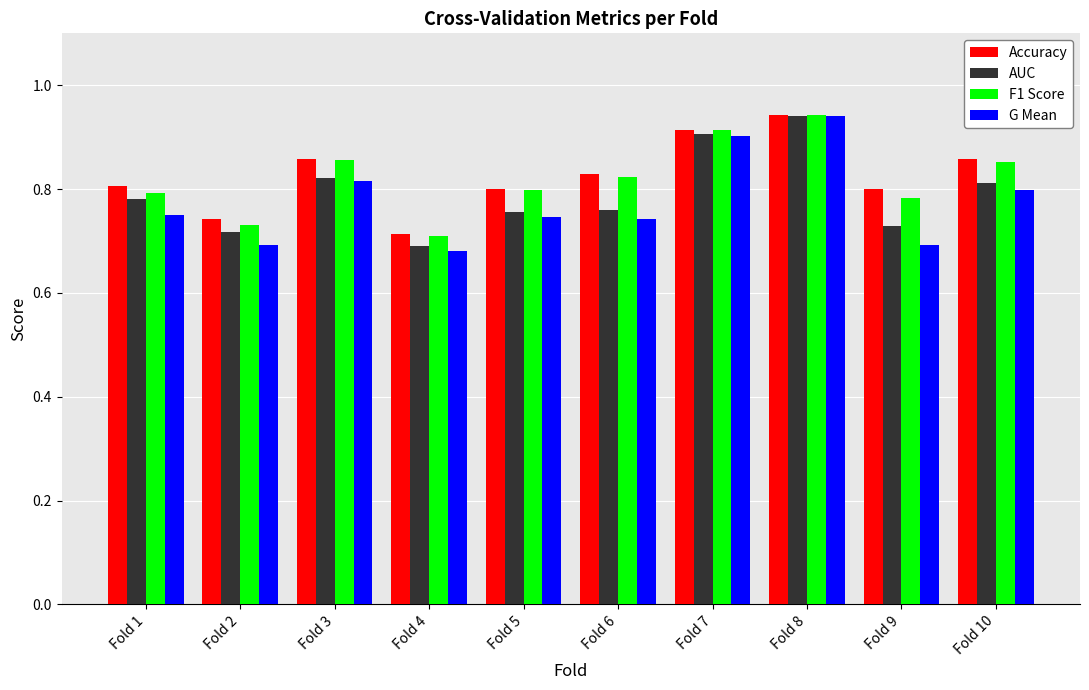

True or false: Accuracy has a value of 0.9 at Fold 8.

True